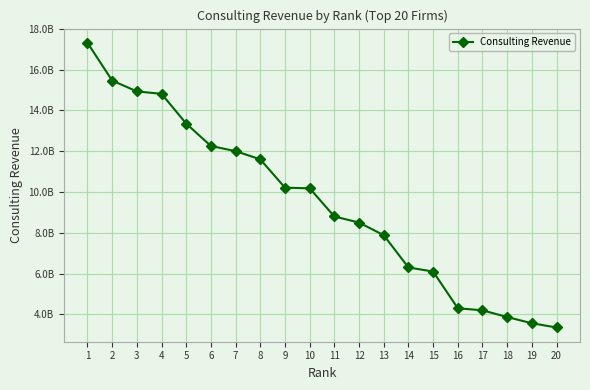

Approximately how many times larger is the value at 4 compared to 16?

3.4